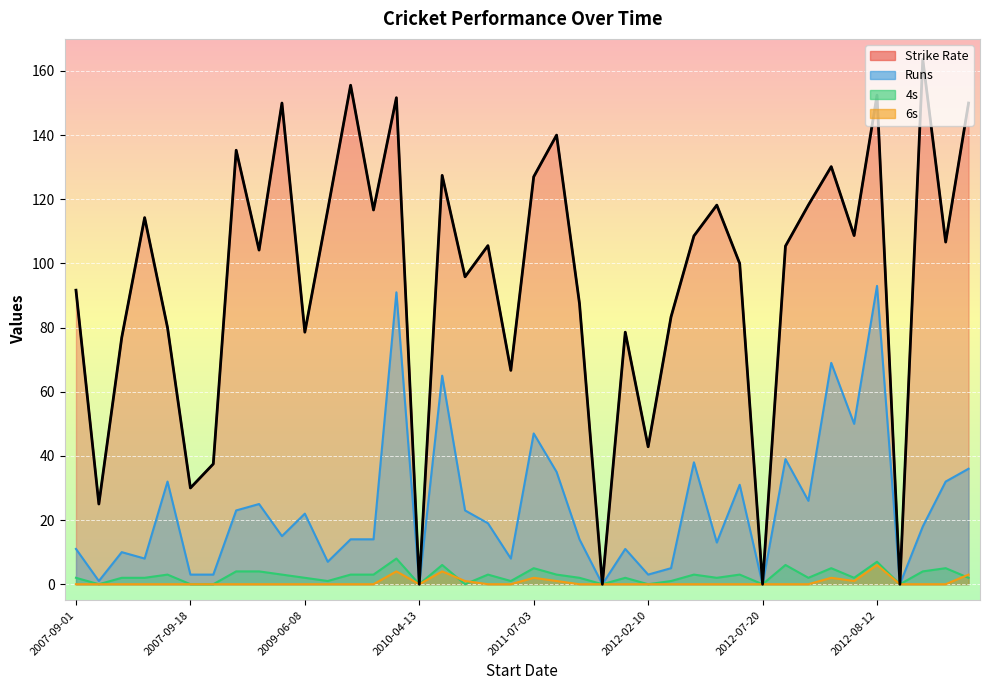

True or false: Strike Rate has more than 0 interior local peaks.

True